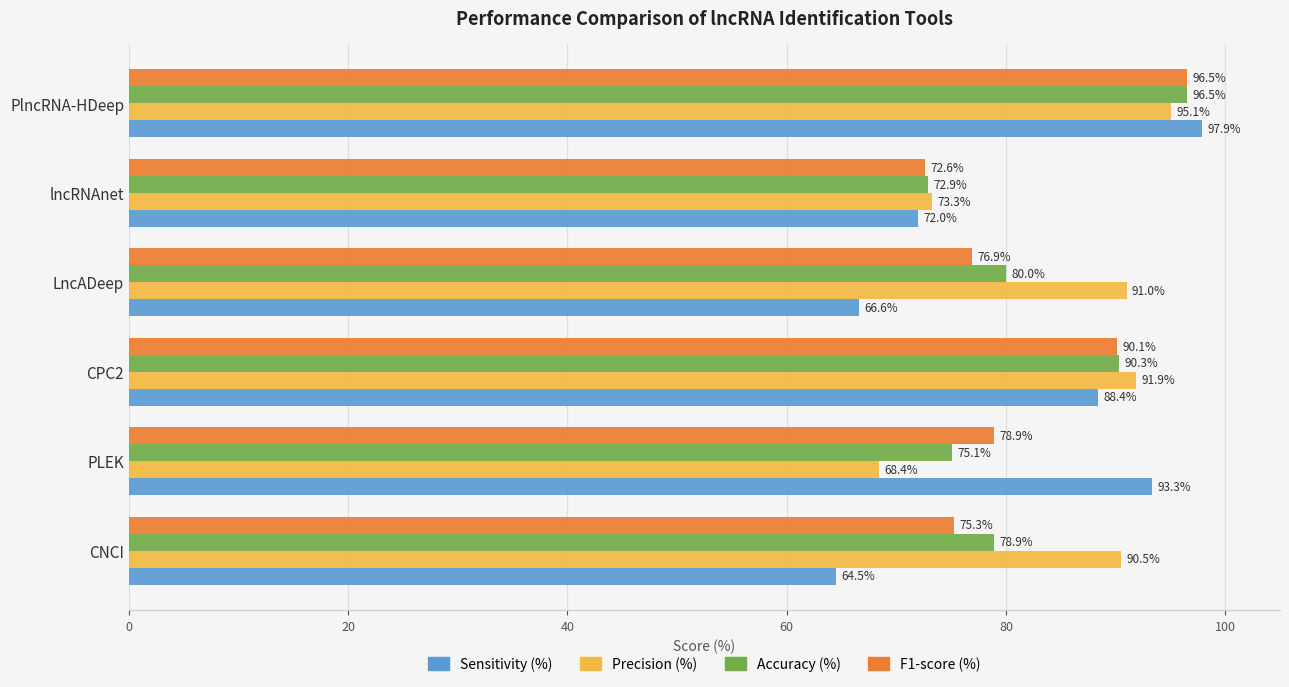

Is it true that F1-score (%) equals 95.5 at lncRNAnet?

False